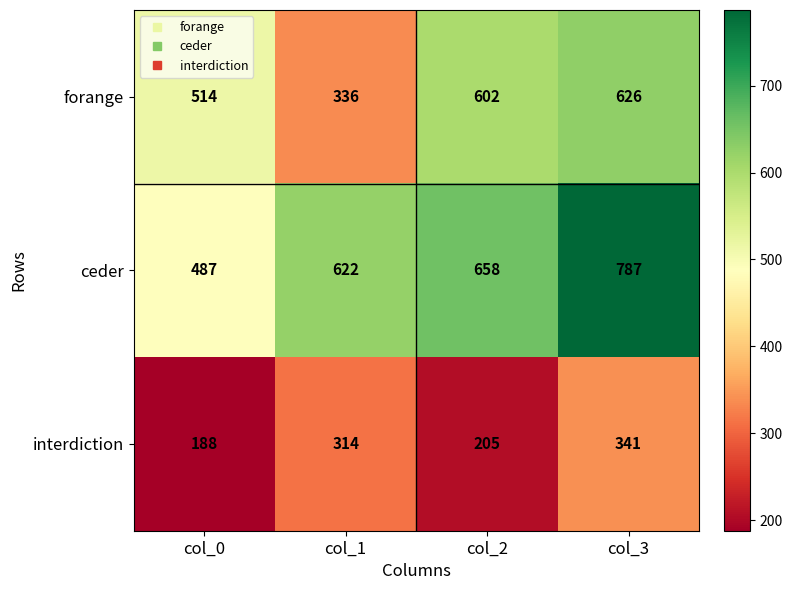

Reading left to right, what are all the values shown in this chart?

forange: 514	336	602	626
ceder: 487	622	658	787
interdiction: 188	314	205	341